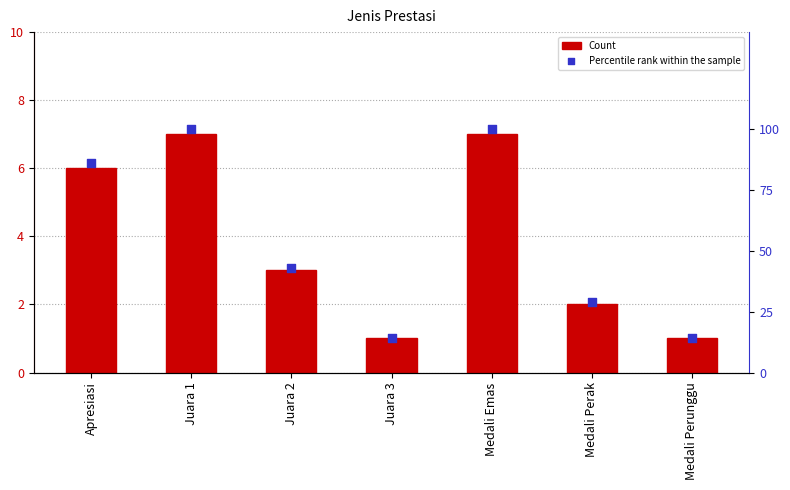

Which series contains the lowest Y value?

Count